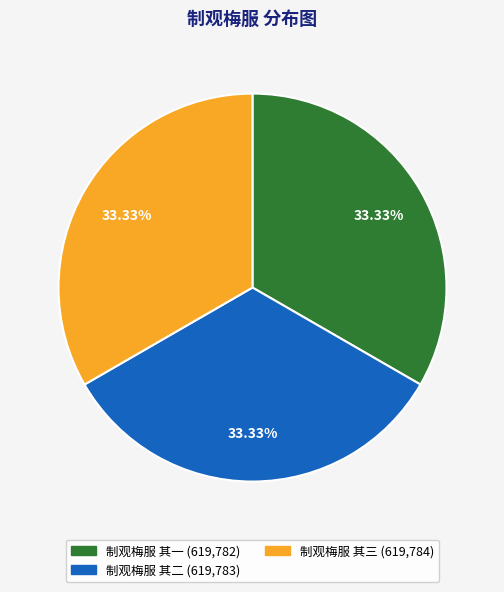

Count the number of slices in the pie.

3